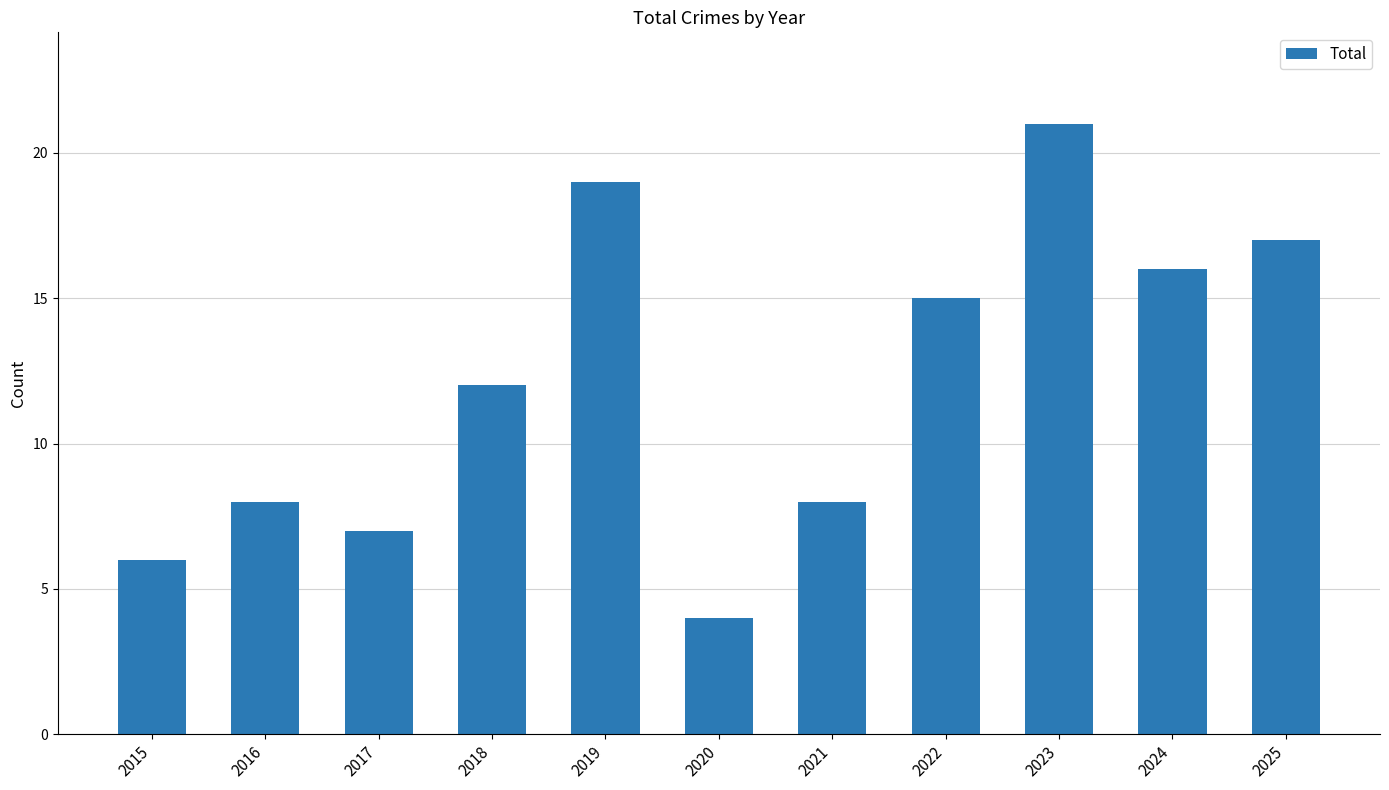

Which has a higher value, 2018 or 2017?

2018